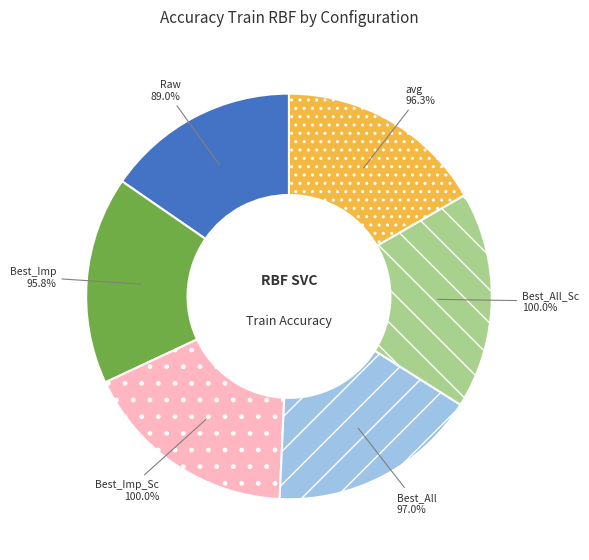

Count the number of slices in the pie.

6